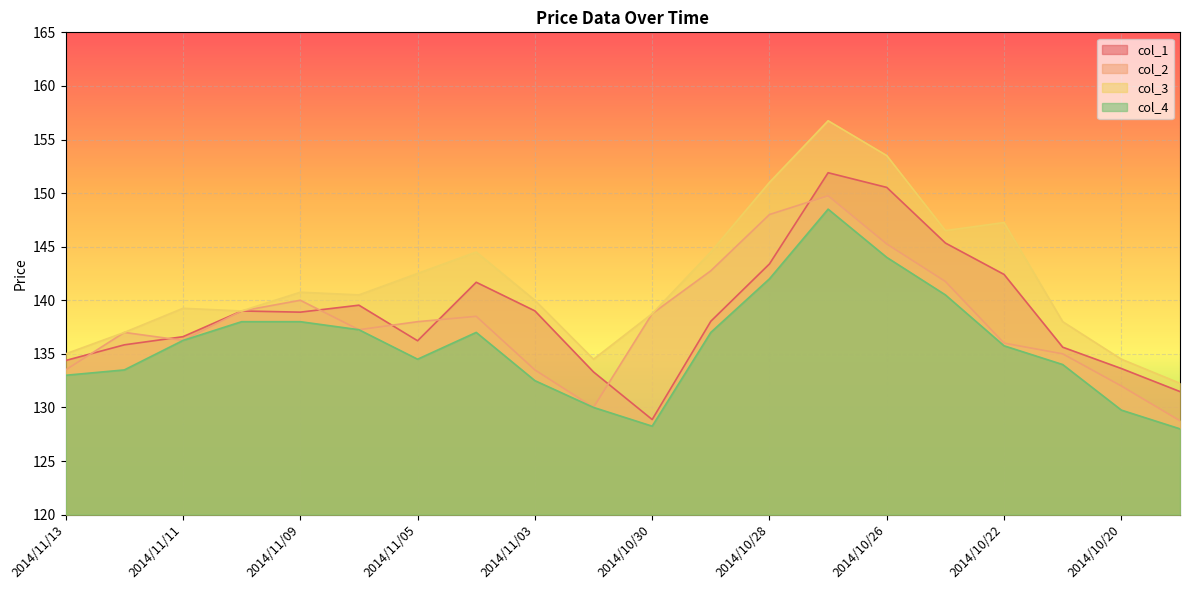

At which label is col_3 closest to 144?

2014/11/04